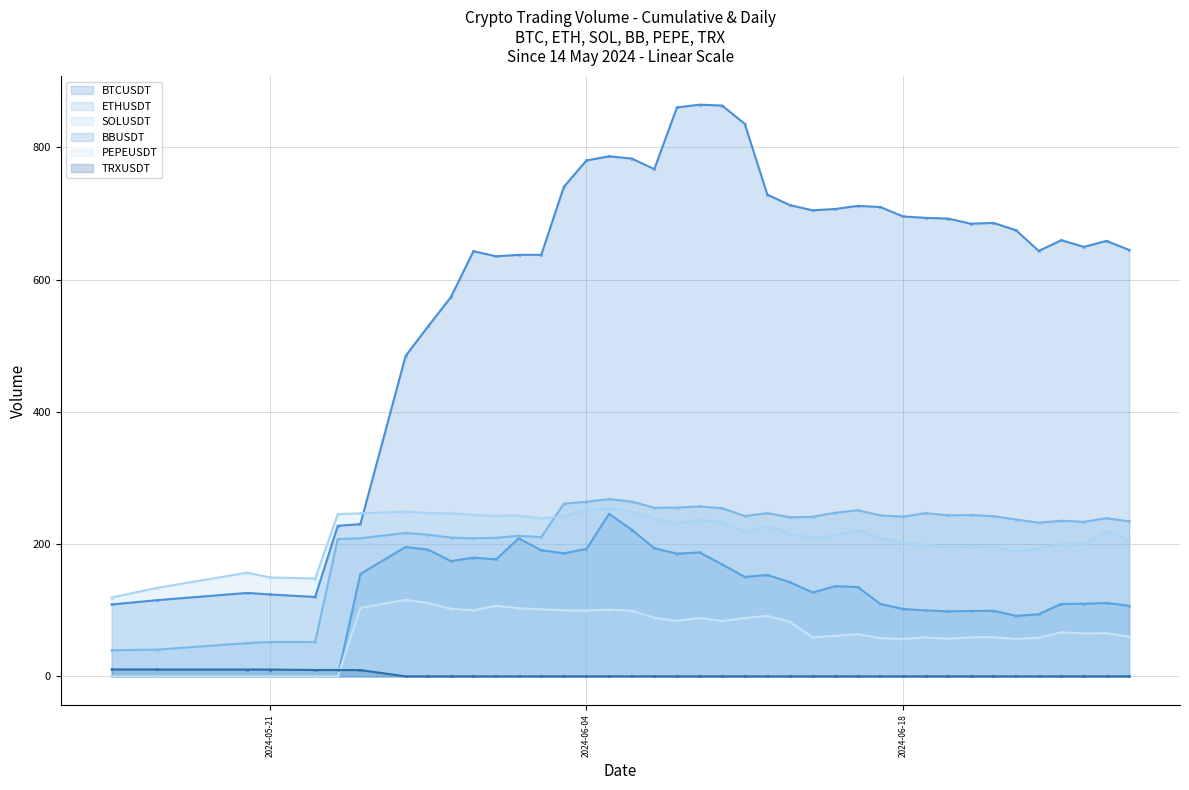

In PEPEUSDT (line), how many points are lower than both neighbors (excluding endpoints)?

9